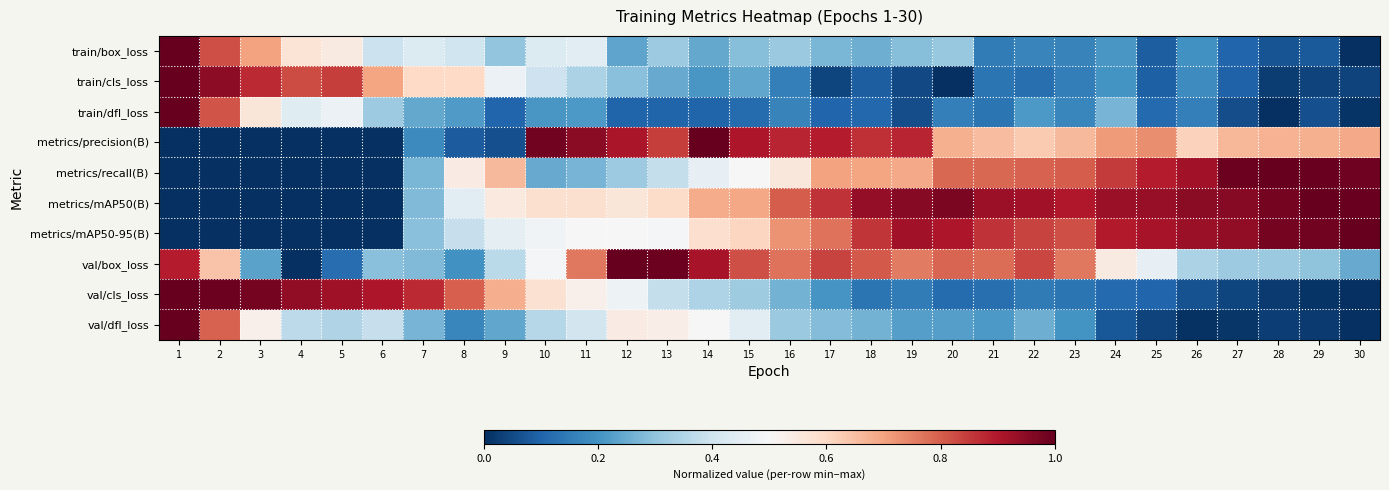

What is the total value across all series at 16?

5.0